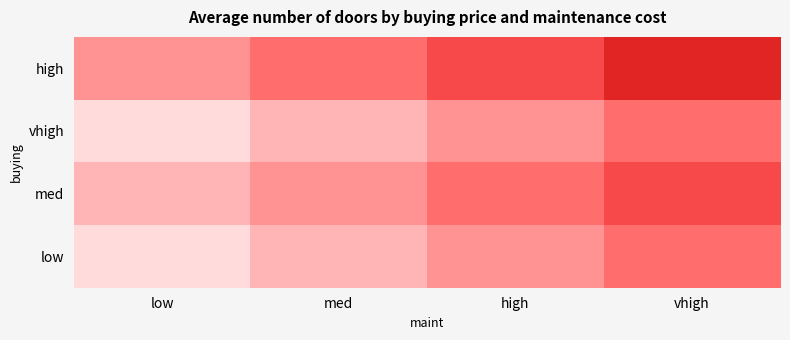

What is the spread (max minus min) of values at low?

1.0